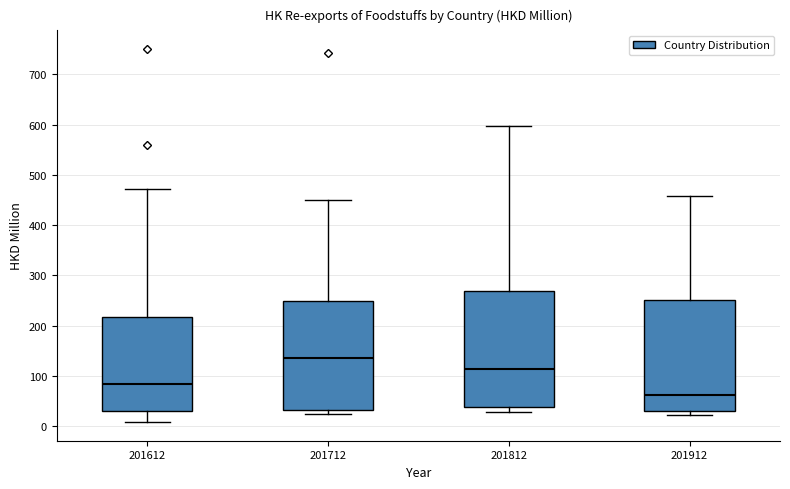

Which box has the lowest median line?

201912